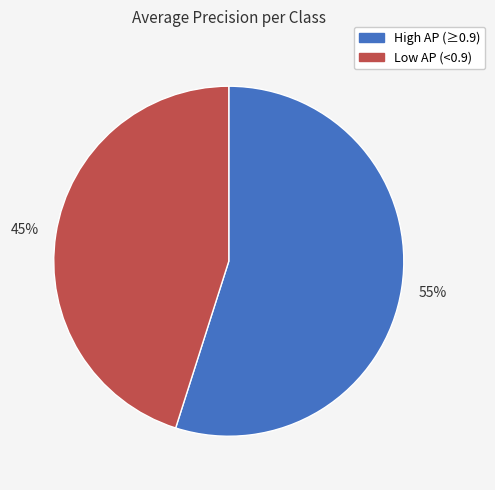

Does any single category account for the majority?

Yes